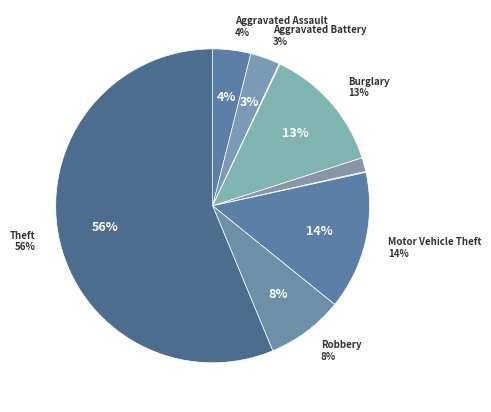

To the nearest percent, what portion does Aggravated Assault represent?

4%